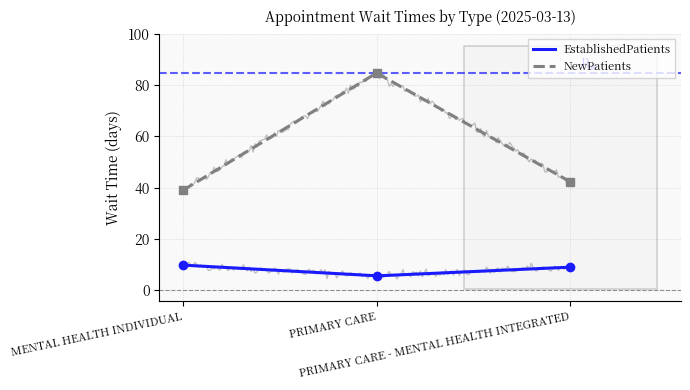

Reading left to right, what are all the values shown in this chart?

EstablishedPatients: MENTAL HEALTH INDIVIDUAL=9.8	PRIMARY CARE=5.6	PRIMARY CARE - MENTAL HEALTH INTEGRATED=9.0
NewPatients: MENTAL HEALTH INDIVIDUAL=39.0	PRIMARY CARE=84.7	PRIMARY CARE - MENTAL HEALTH INTEGRATED=42.3